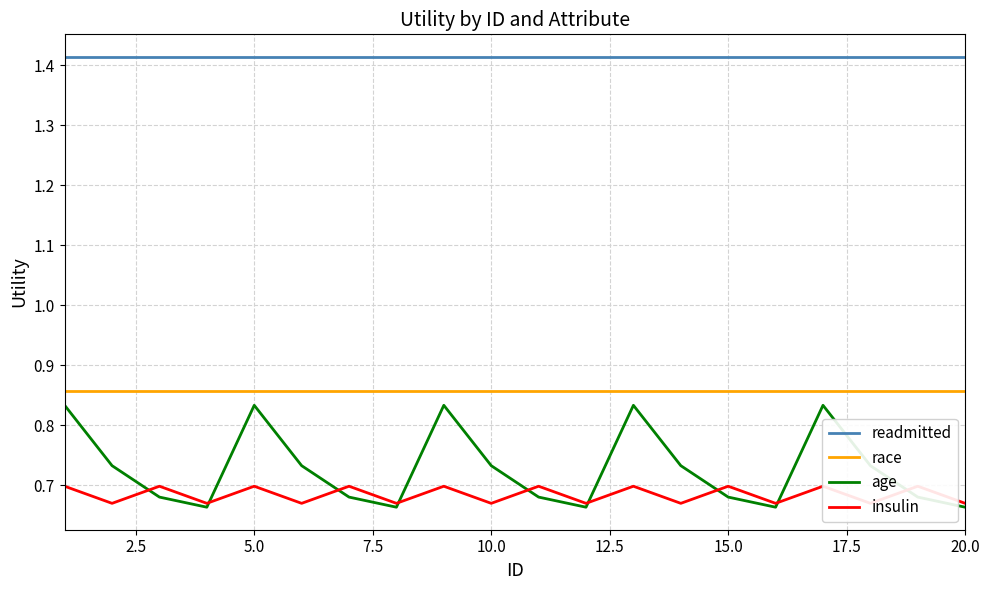

True or false: age and readmitted cross at least once.

False